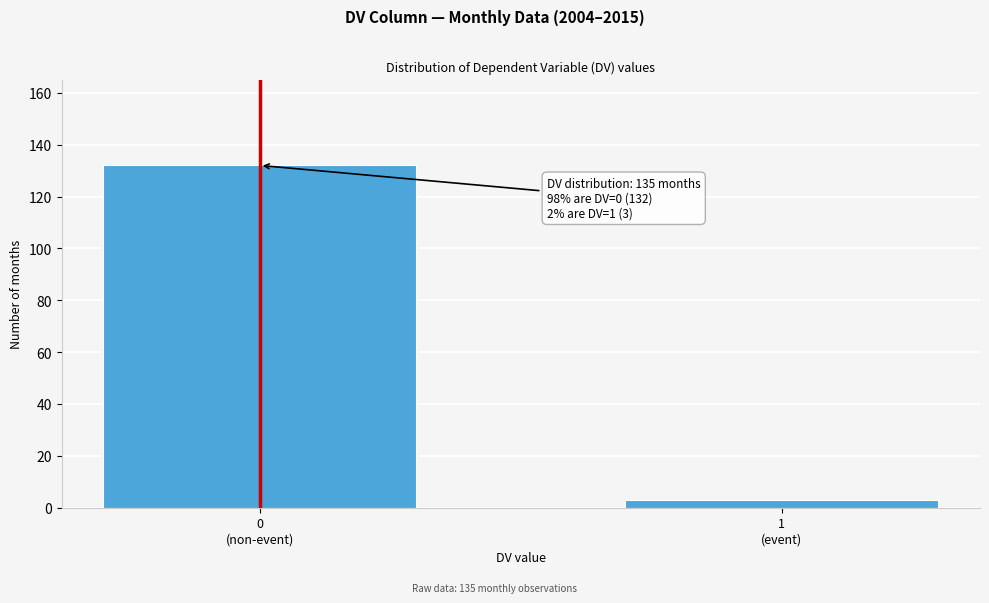

Reading left to right, extract all data points from this chart.

132	3